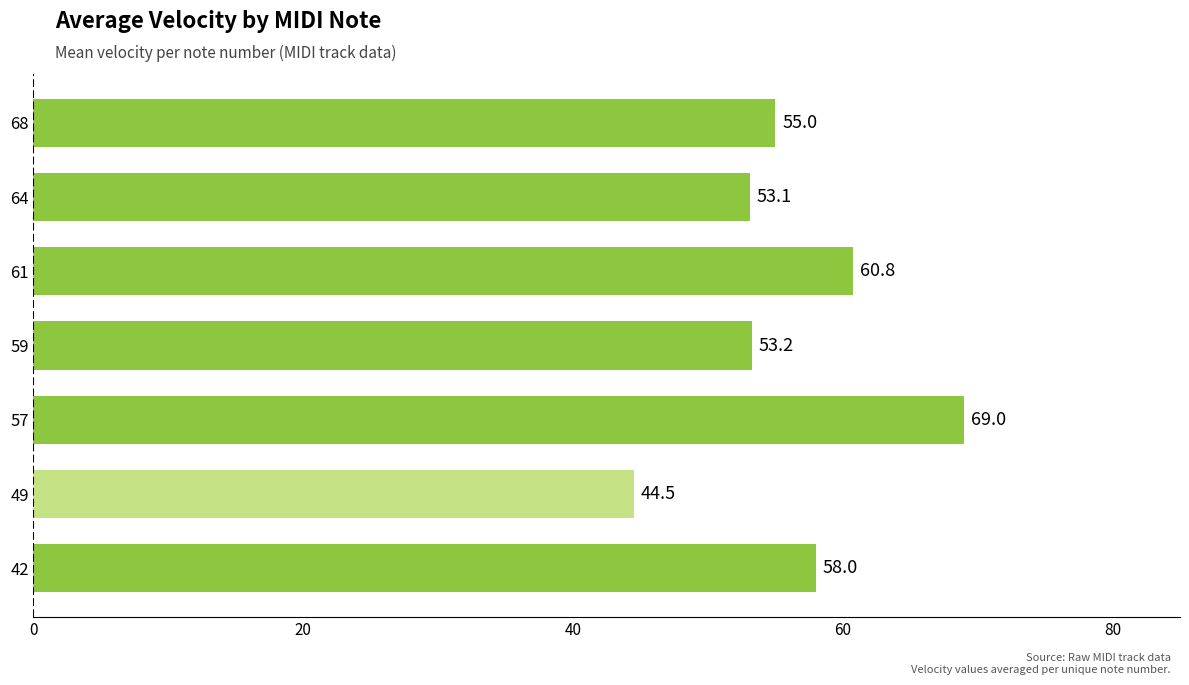

Where is the data nearest to the value 56?

68